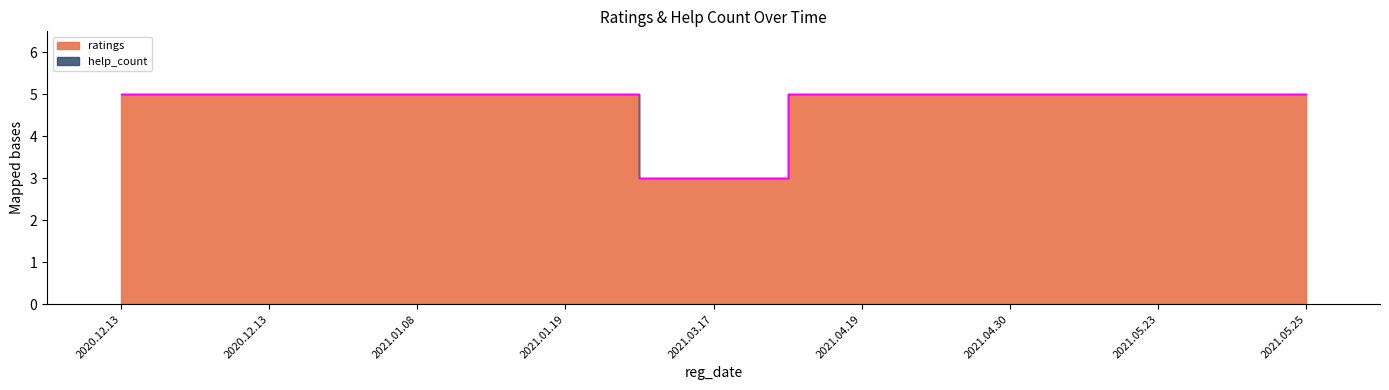

What is the sum of all values?

43